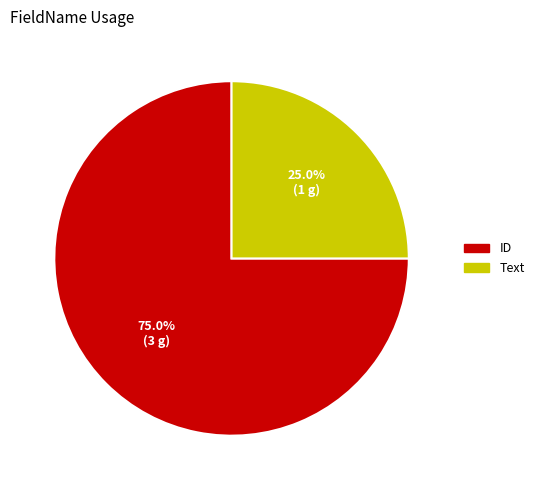

Which category has the biggest portion of the pie?

ID